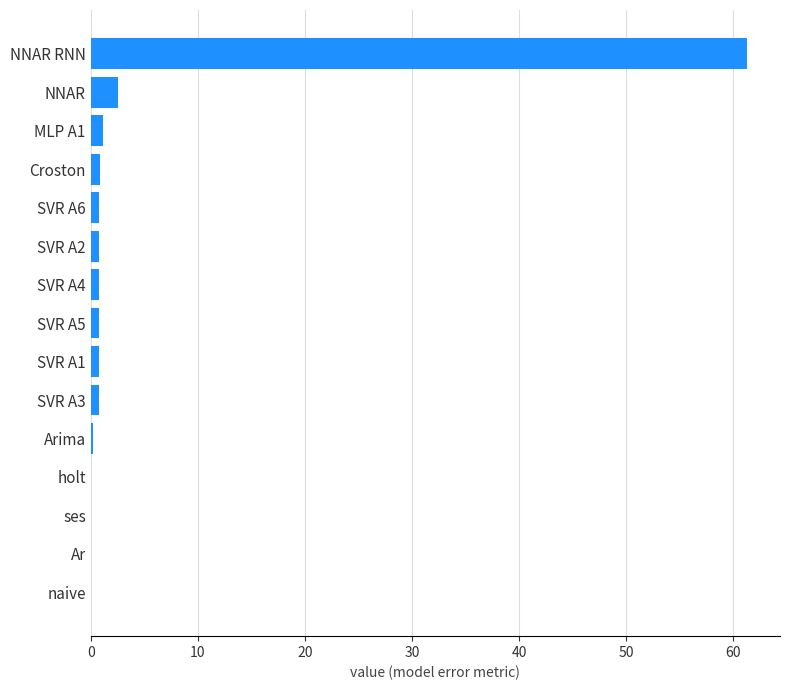

True or false: the data shows 0.8 at SVR A2.

True